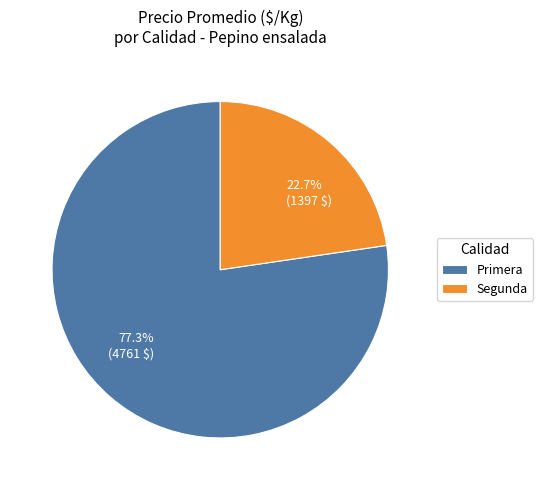

Which category has the biggest portion of the pie?

Primera